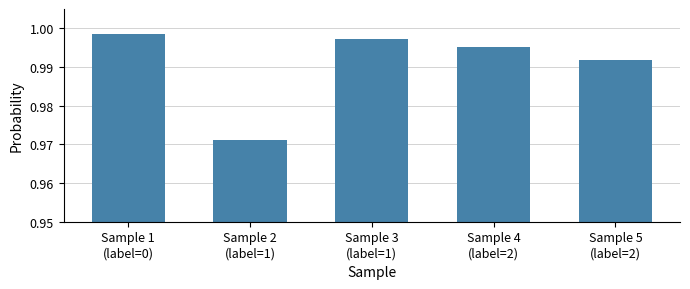

At which category does the chart reach its minimum across all series?

Sample 2
(label=1)